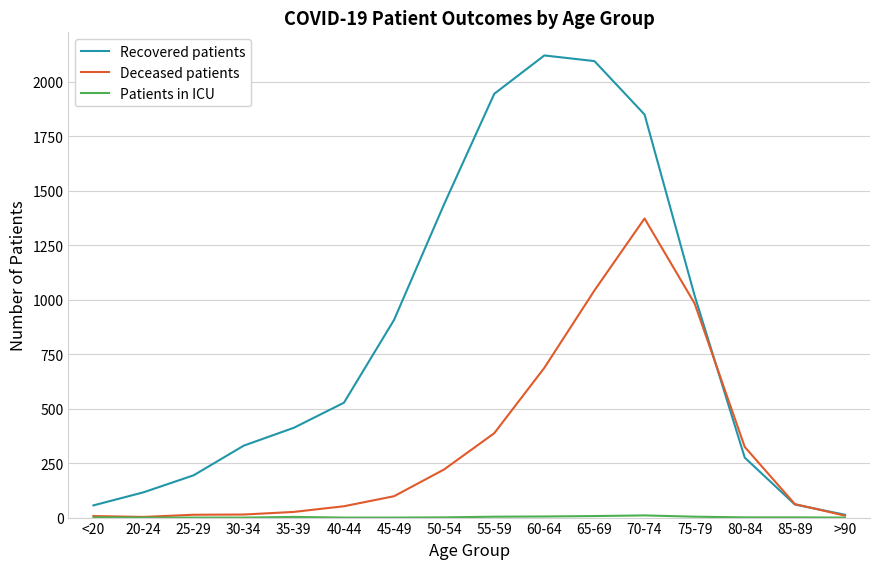

What position from the left is 20-24?

2